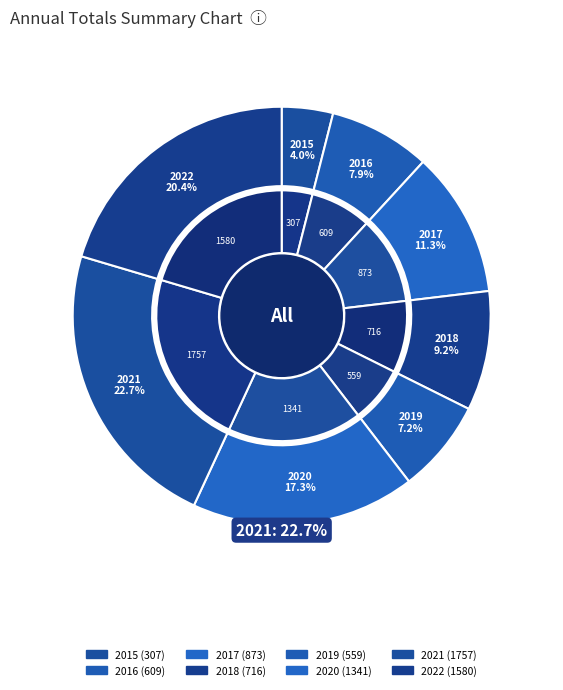

Which category has the smallest portion of the pie?

2015